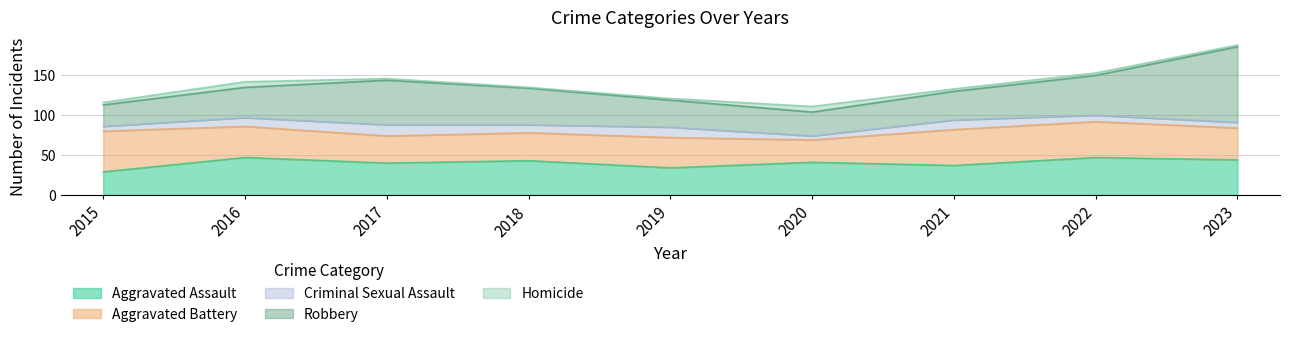

At how many categories does at least one series exceed 22?

9